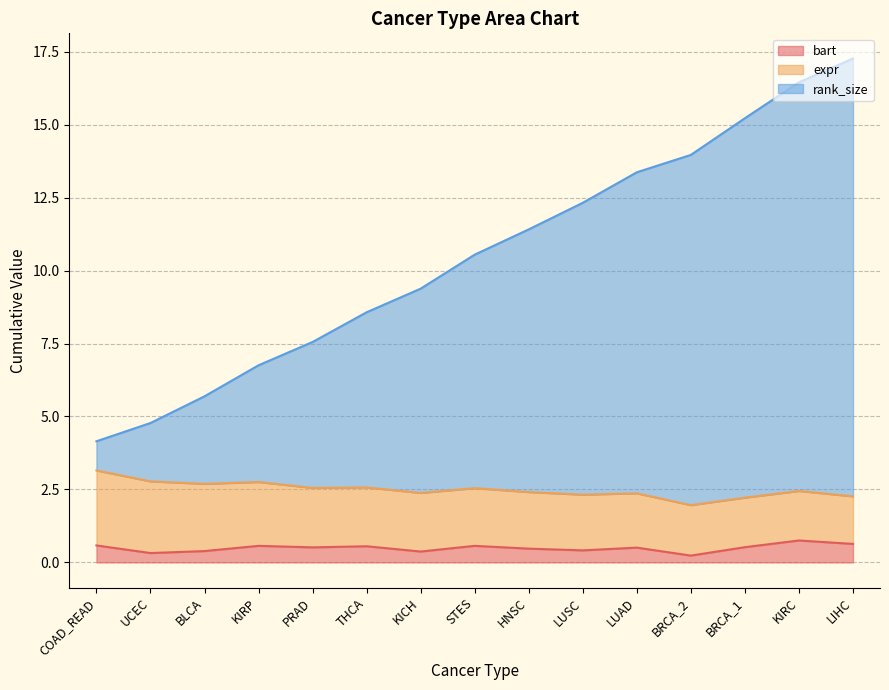

What value does the bart series have at PRAD?

0.5